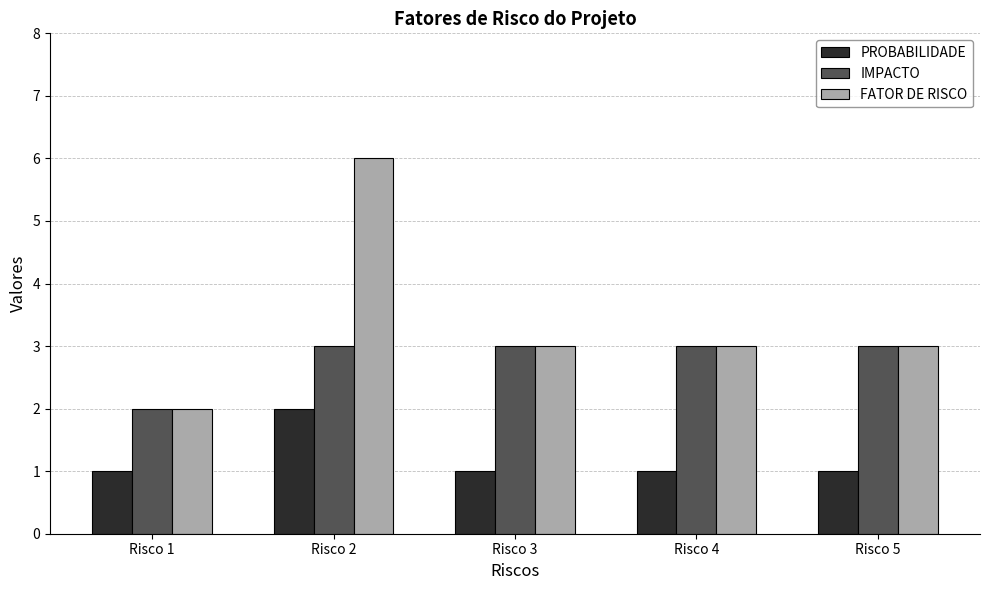

Does the chart contain stacked bars?

No